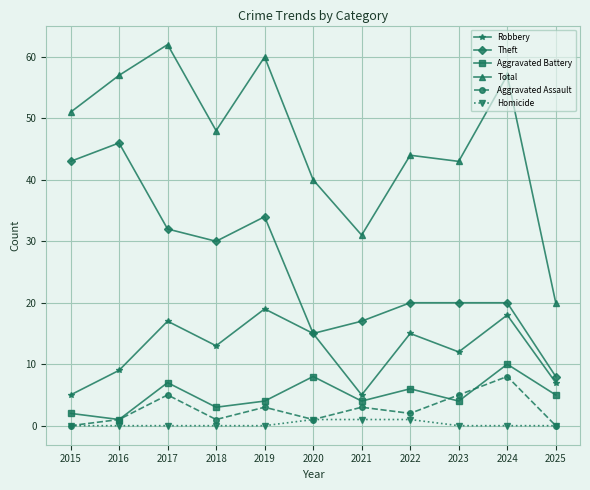

What is the lowest value of the Robbery series?

5